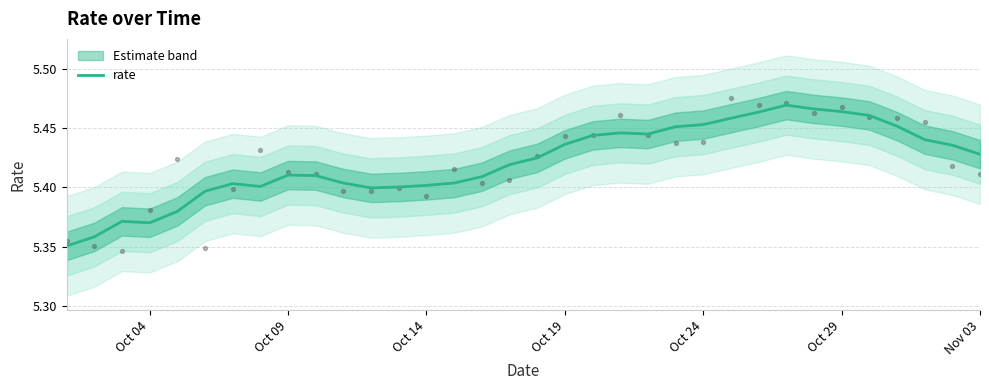

The value of rate at Oct 14 is 9.4. True or false?

False